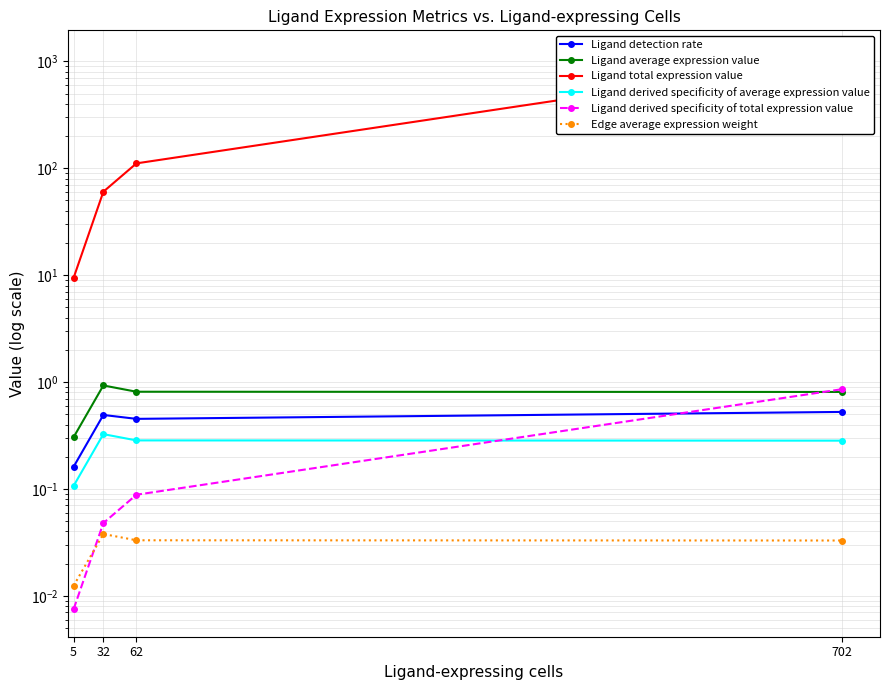

What value does the Ligand derived specificity of total expression value series have at 62?

0.1